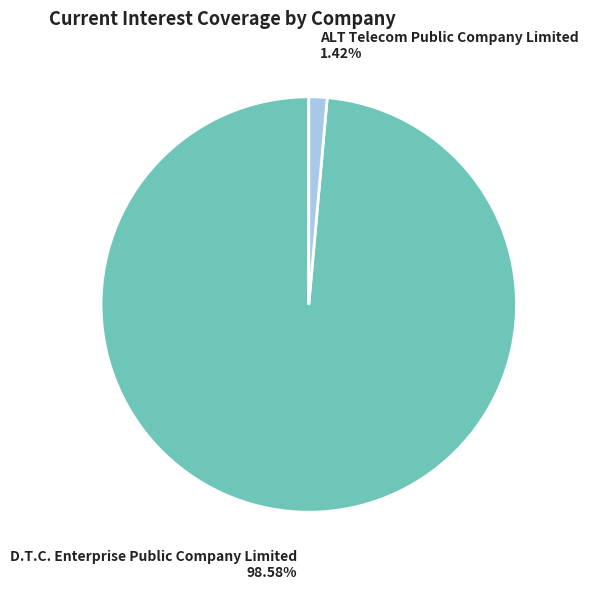

Between D.T.C. Enterprise Public Company Limited and ALT Telecom Public Company Limited, which is larger?

D.T.C. Enterprise Public Company Limited